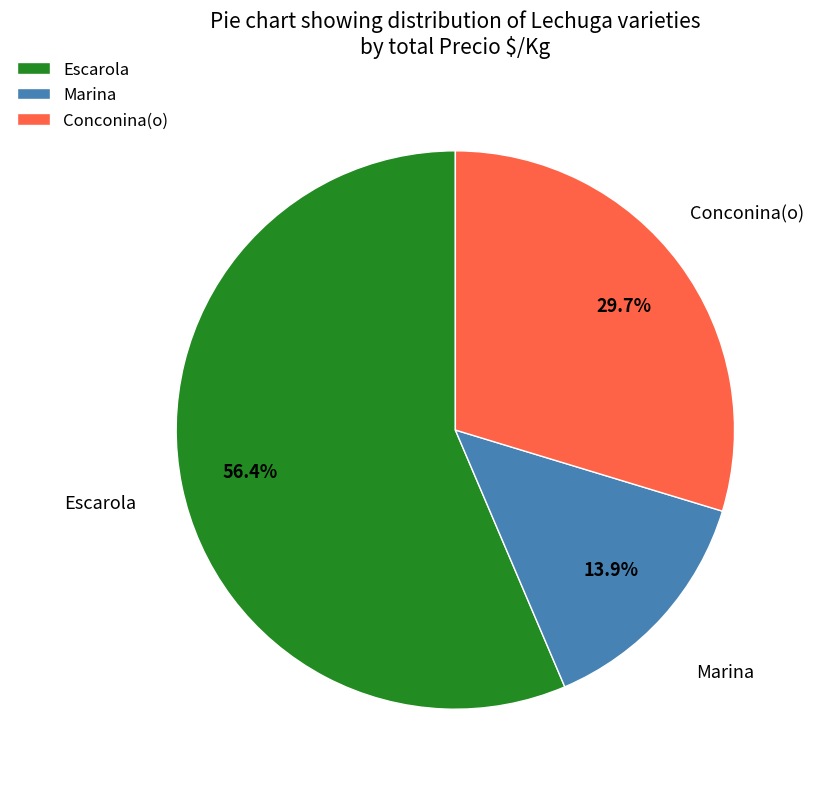

Between Marina and Conconina(o), which is larger?

Conconina(o)